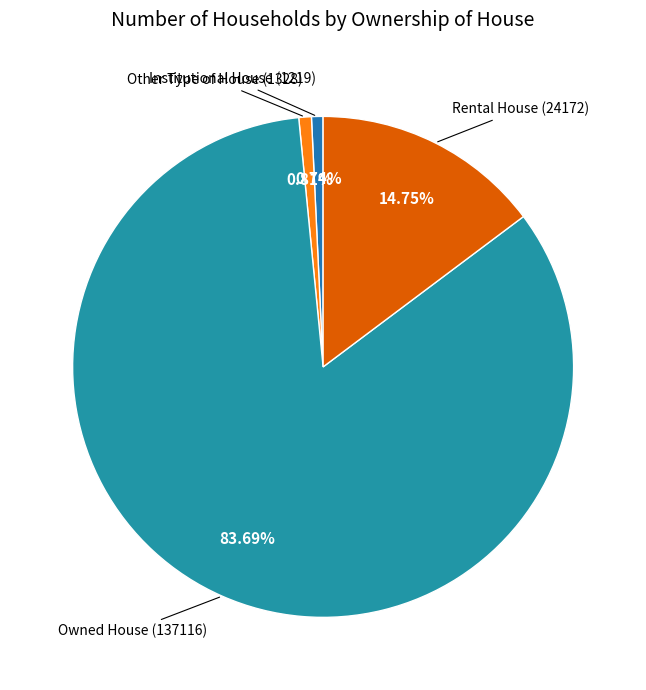

To the nearest percent, what is the average slice percentage?

25%